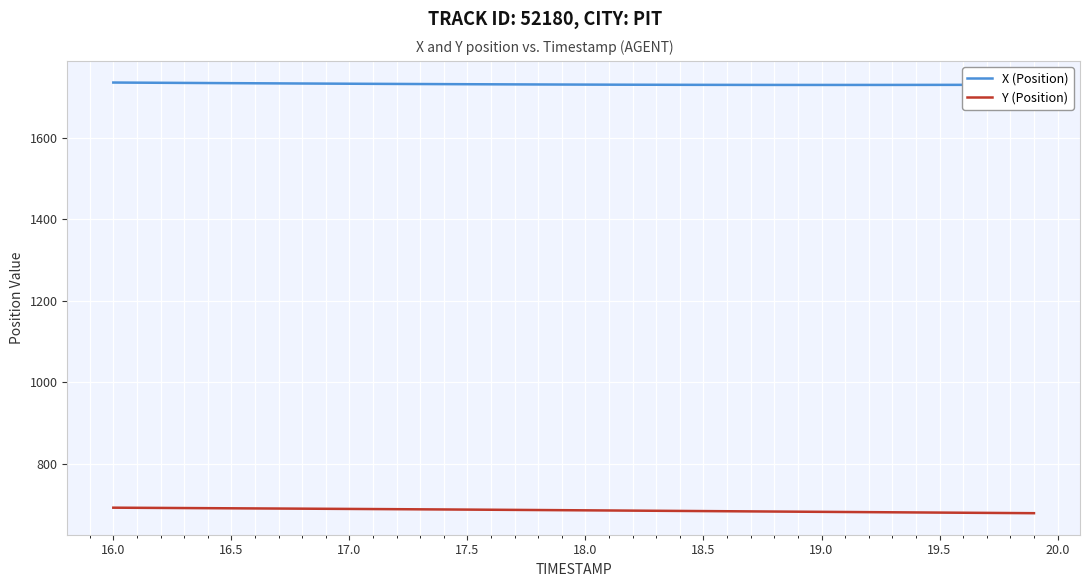

Count the number of data series in this chart.

2